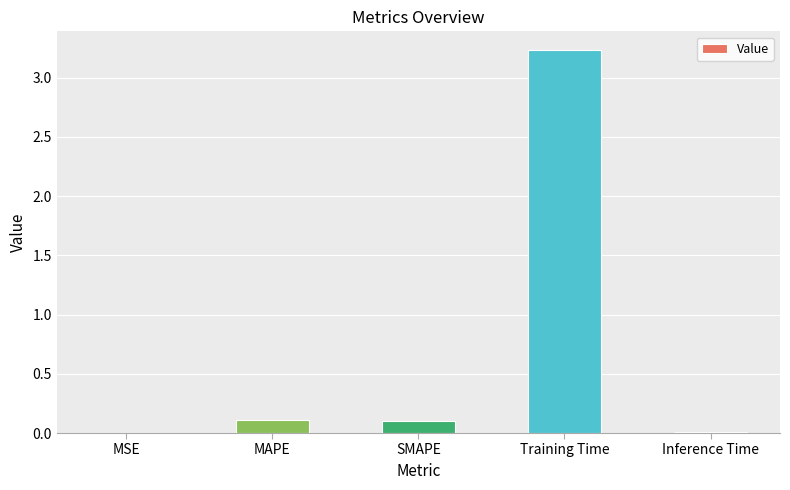

Which label corresponds to the largest value in the chart?

Training Time